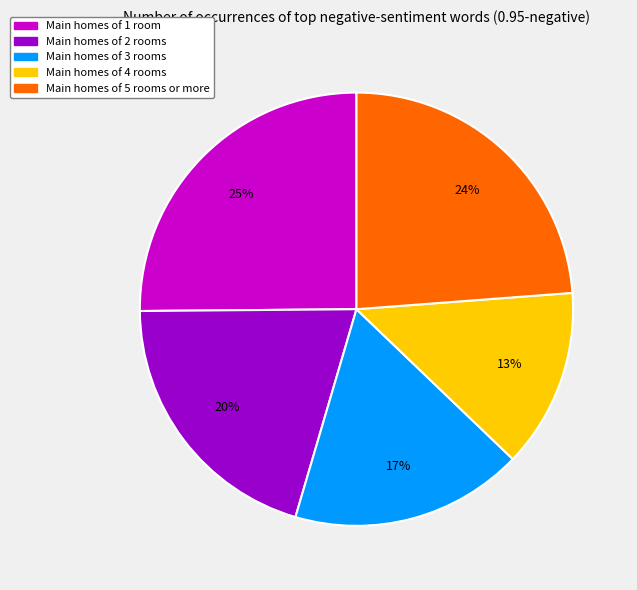

Does any single category account for the majority?

No